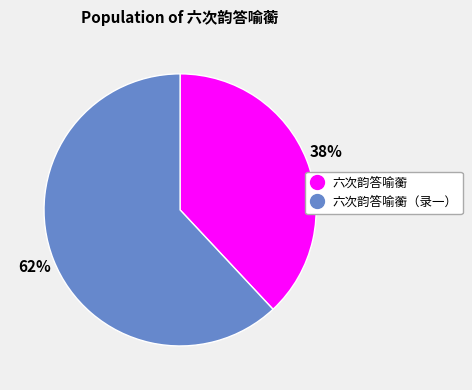

How many segments does this pie chart have?

2